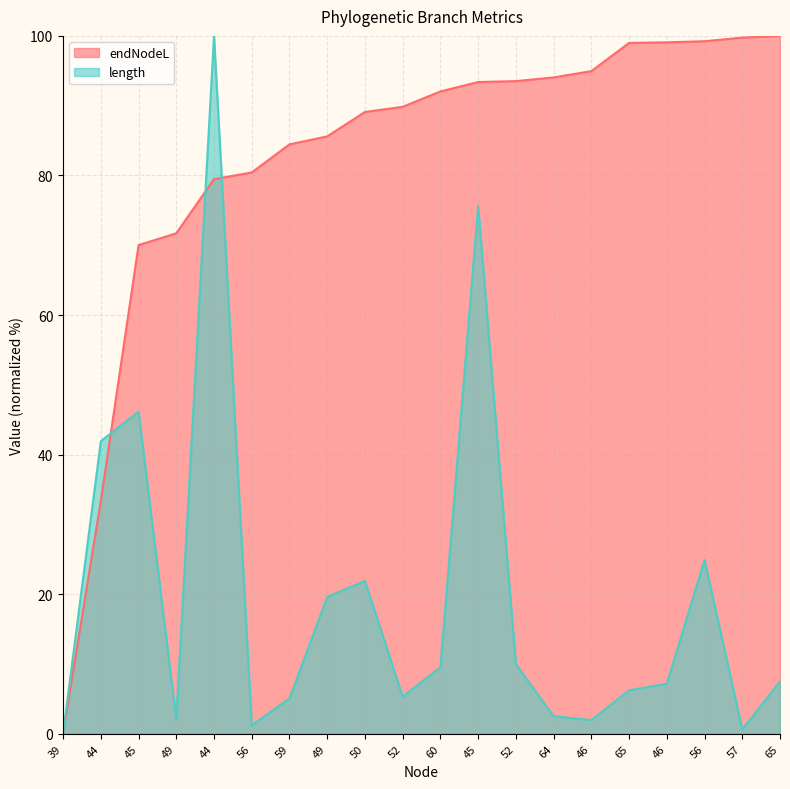

What is the sum of all endNodeL values?

1649.1